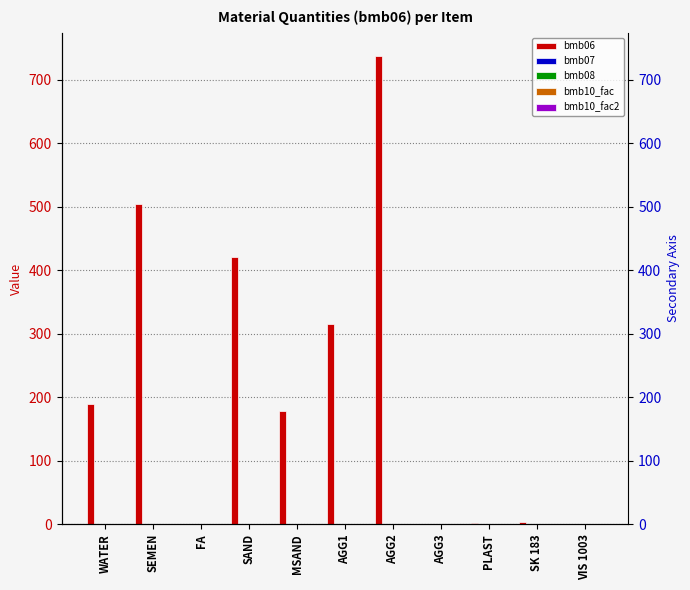

Reading right to left, transcribe all the data shown in this chart.

bmb06: 0.0	3.0	1.5	0.0	737.0	316.0	178.0	421.0	0.0	504.0	190.0
bmb07: 1.0	1.0	1.0	1.0	1.0	1.0	1.0	1.0	1.0	1.0	1.0
bmb08: 0.0	0.0	0.0	0.0	0.0	0.0	0.0	0.0	0.0	0.0	0.0
bmb10_fac: 1.0	1.0	1.0	1.0	1.0	1.0	1.0	1.0	1.0	1.0	1.0
bmb10_fac2: 1.0	1.0	1.0	1.0	1.0	1.0	1.0	1.0	1.0	1.0	1.0